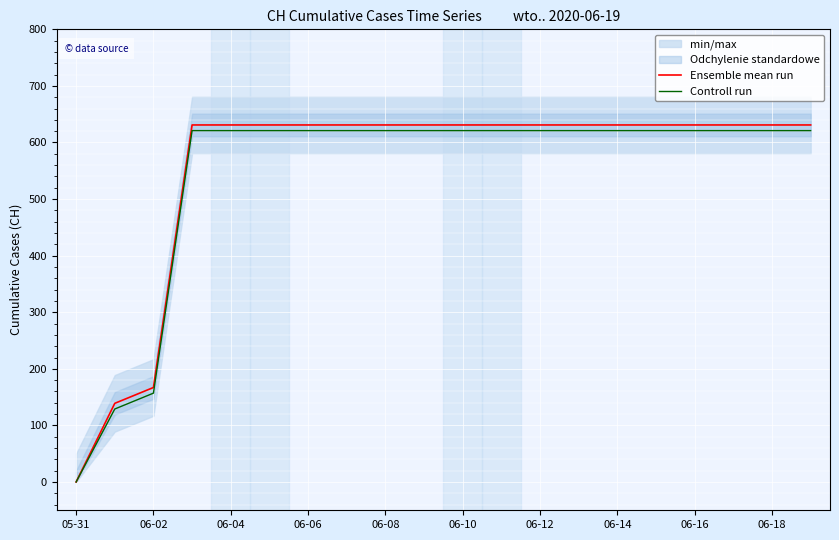

How many lines are shown in the chart?

2